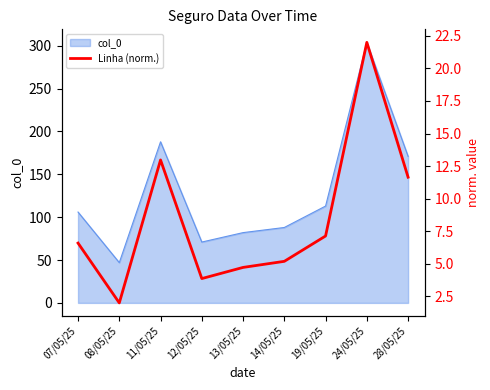

The value of col_0 at 07/05/25 is 162. True or false?

False